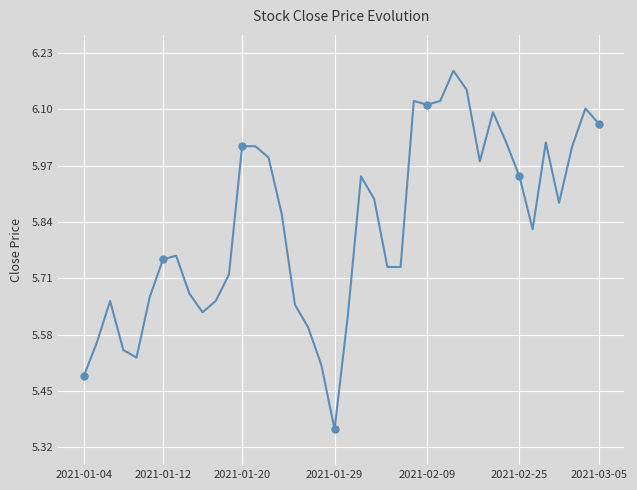

What is the difference between the maximum and minimum values?

0.8